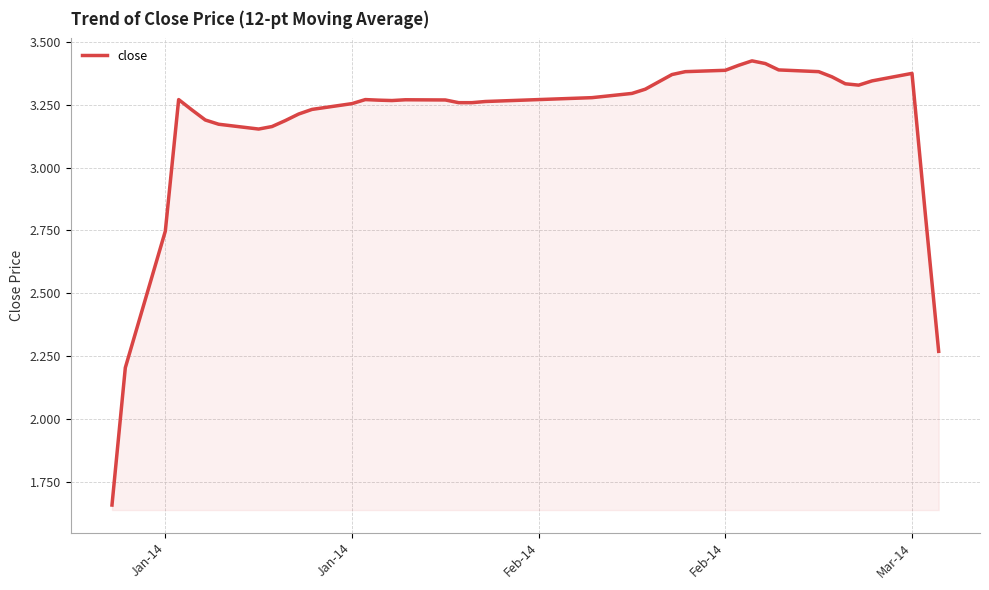

What is the difference between the maximum and minimum values?

1.8